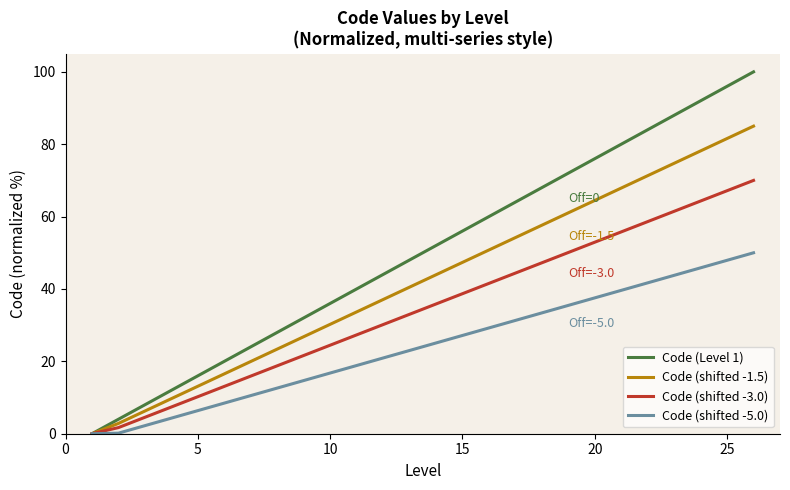

True or false: Code (shifted -1.5) has more than 2 points higher than both neighbors.

False